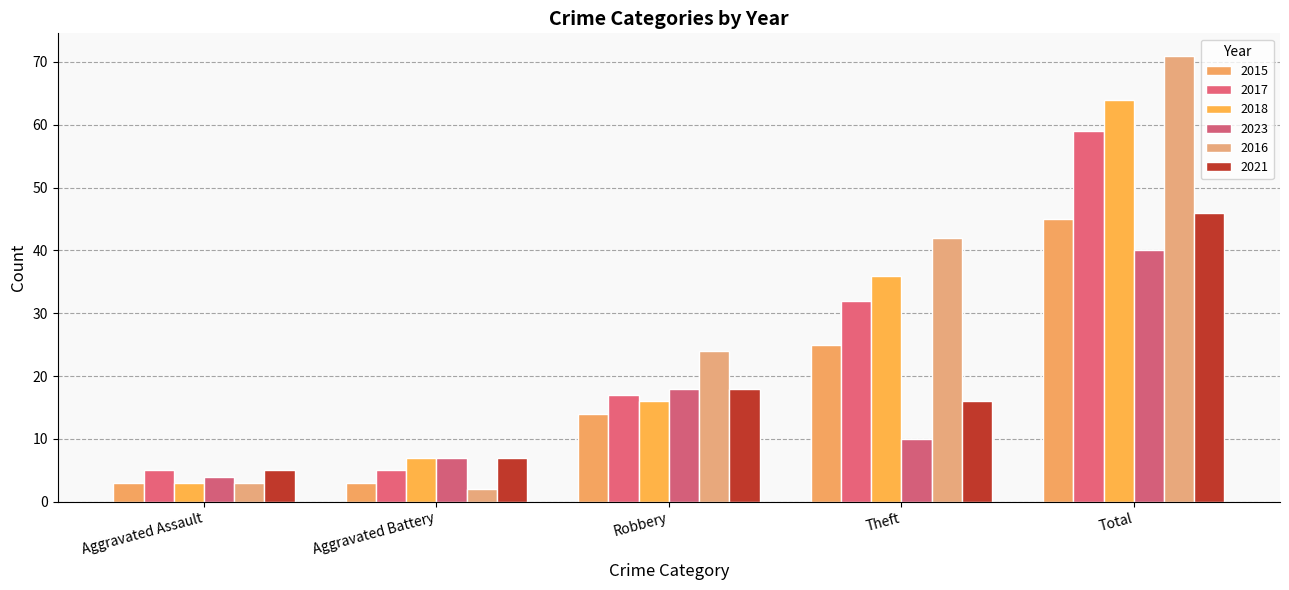

List the series in order of their peak value, lowest first.

2023, 2015, 2021, 2017, 2018, 2016